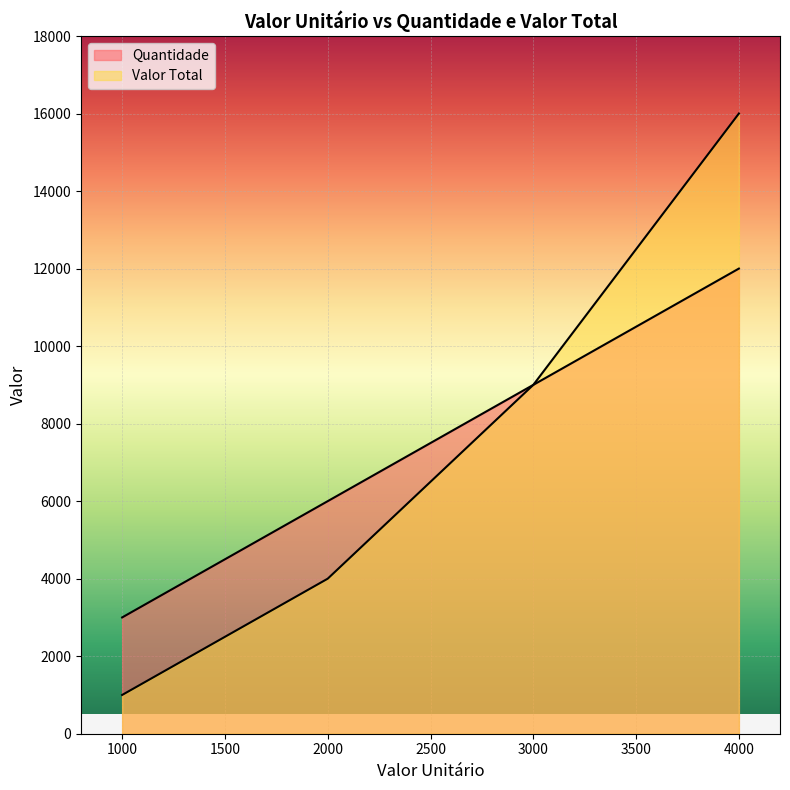

Which has a higher value, 3000 or 1000?

3000